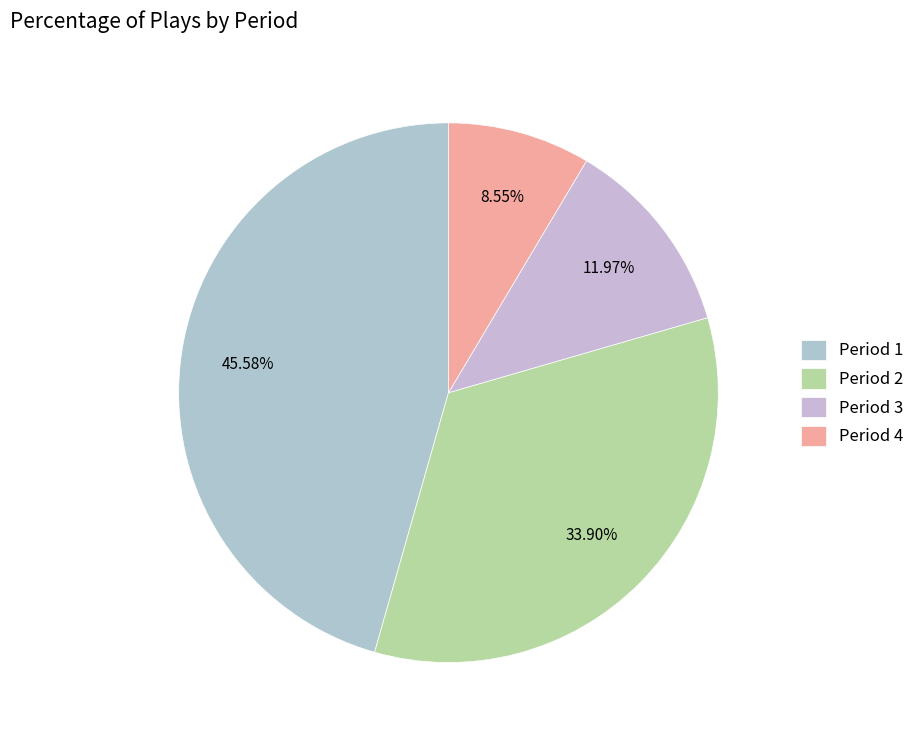

Approximately how many times larger is the value at Period 2 compared to Period 4?

4.0